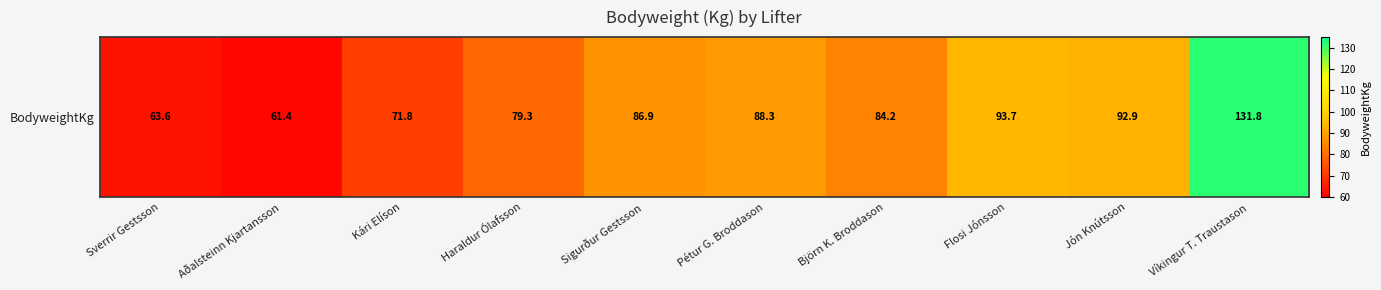

What is the change in value from Björn K. Broddason to Víkingur T. Traustason?

+47.6